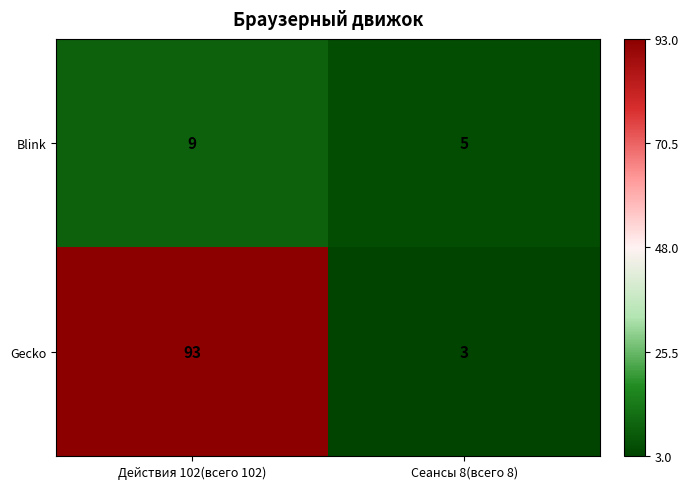

Is it true that Gecko equals 3 at Сеансы 8(всего 8)?

True